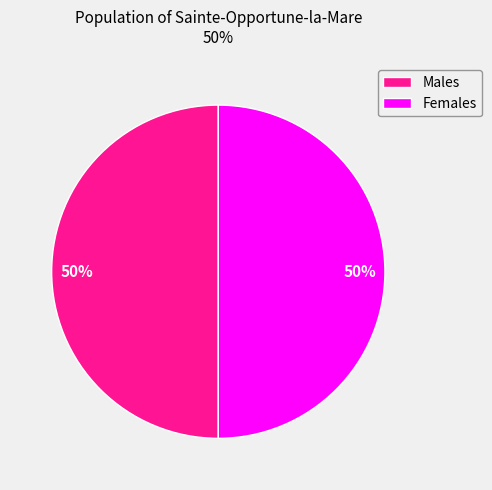

To the nearest percent, what percentage of the pie is Females?

50%